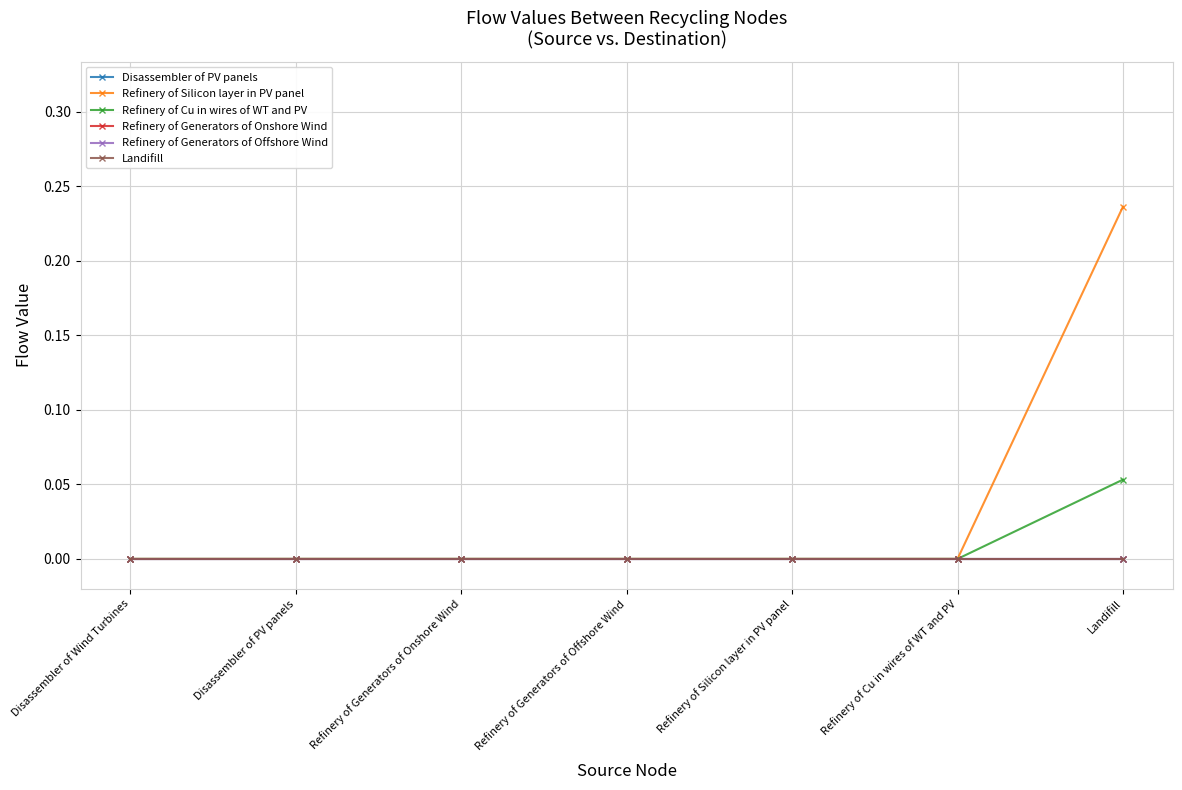

Which category has the highest value across all series?

Landifill